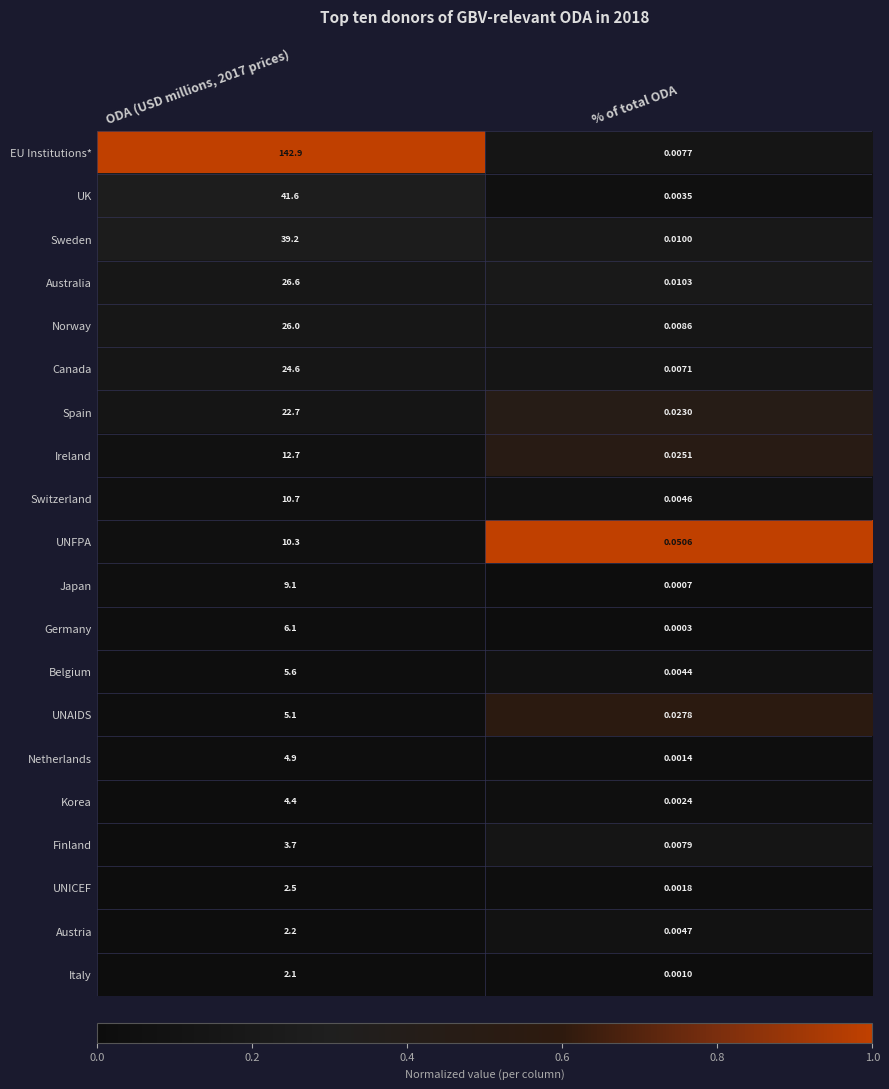

What is the total value across all series at % of total ODA?

0.2